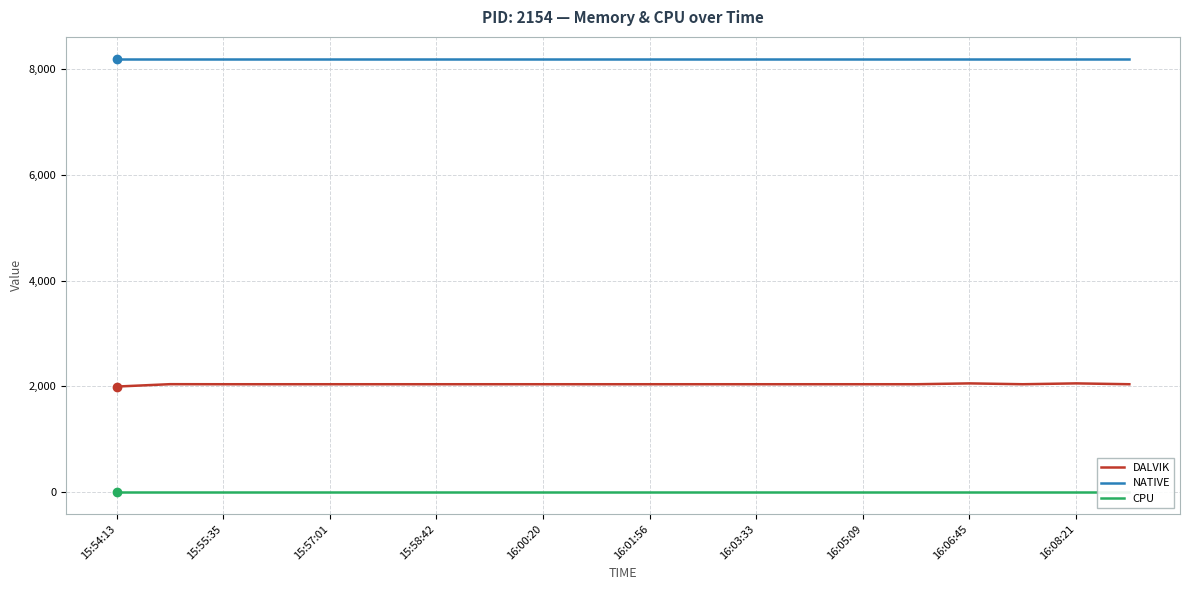

Which series has the widest spread of values?

DALVIK